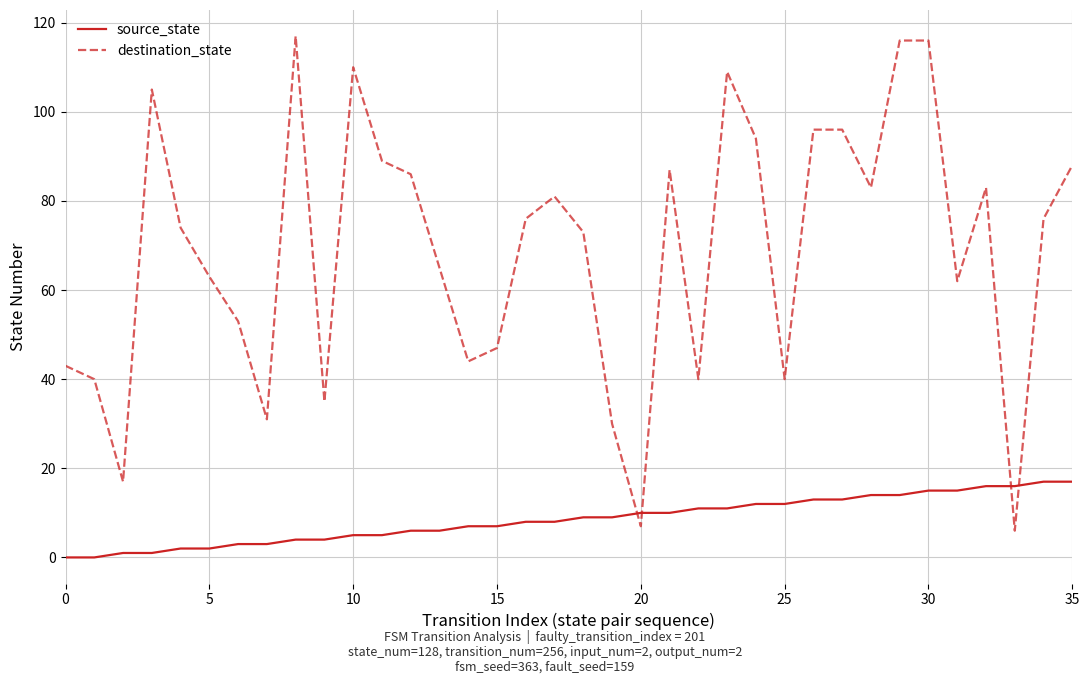

Which series has the largest total across all categories?

destination_state